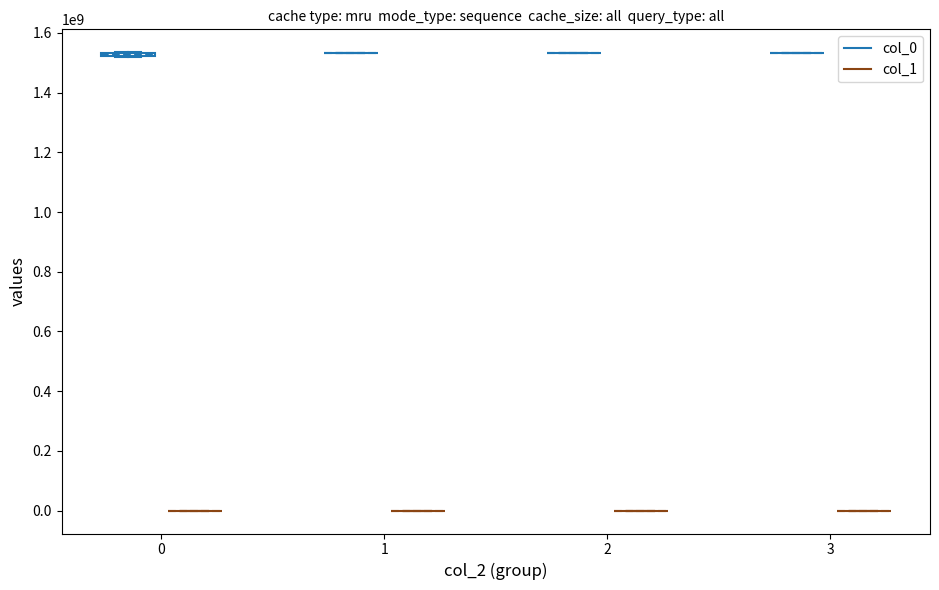

What is the total value across all series at 0?

1519230390